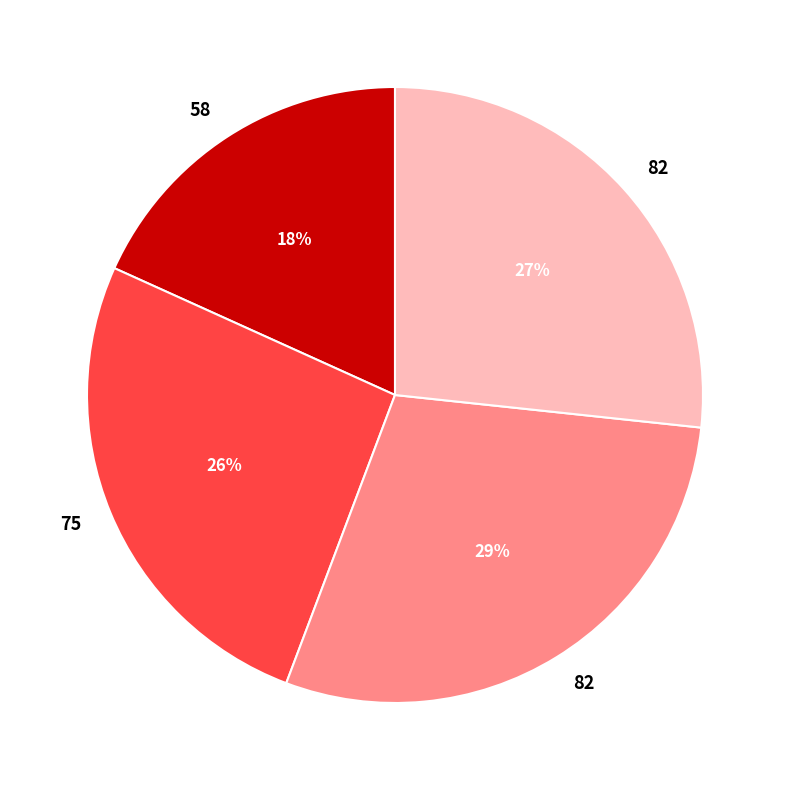

Does any single category account for the majority?

No